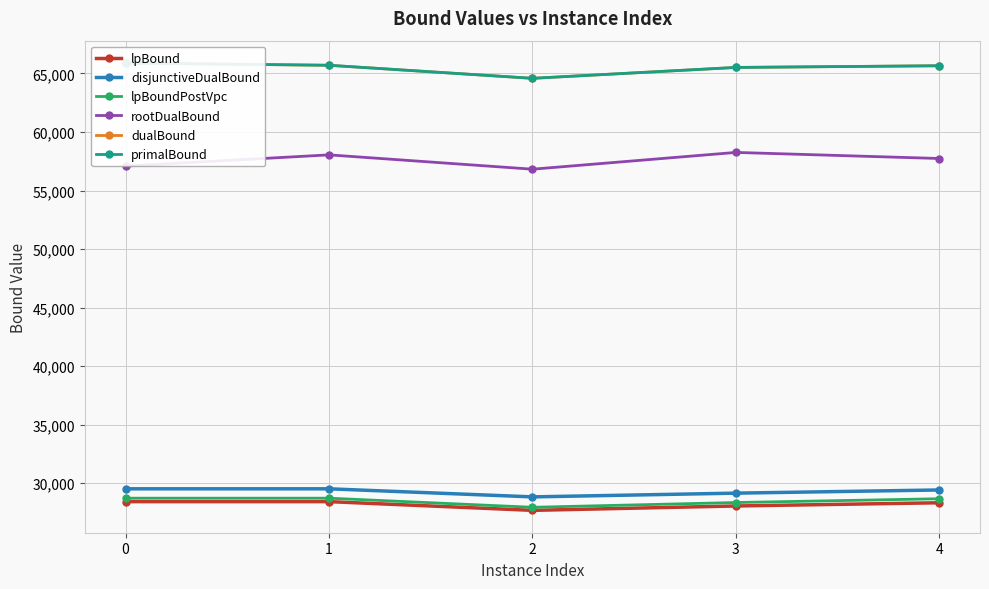

True or false: rootDualBound and primalBound cross at least once.

False